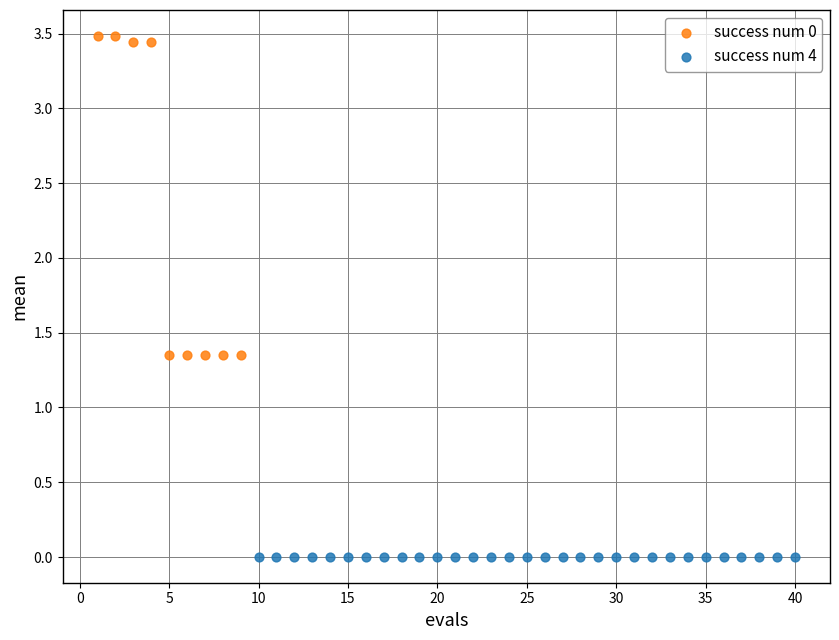

Which series reaches the minimum Y coordinate?

success num 4